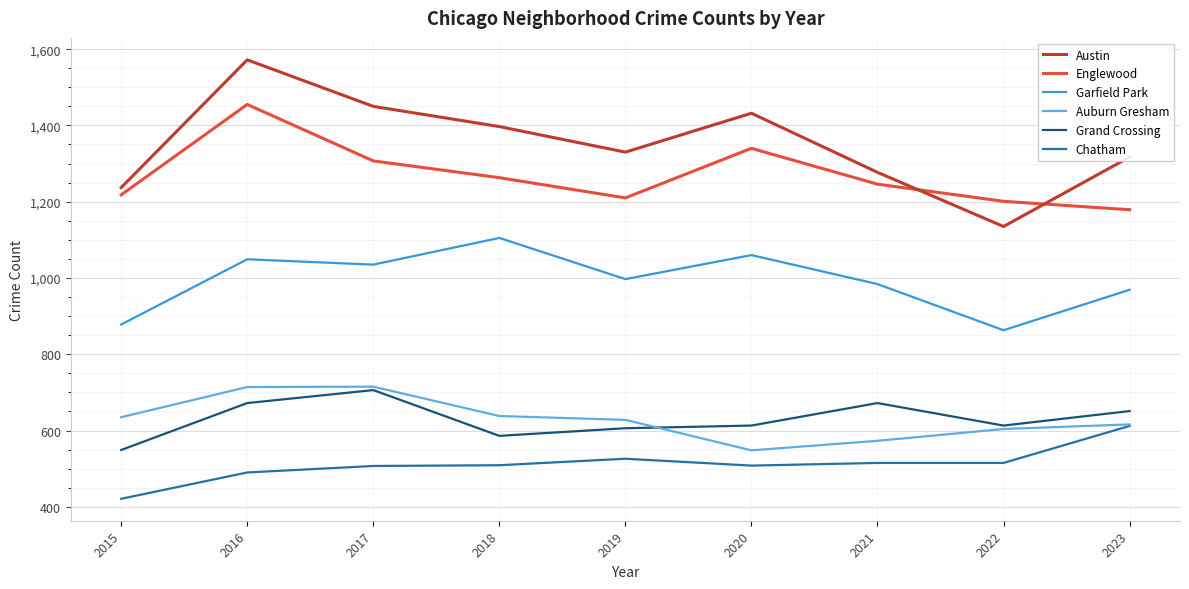

What is the difference between the maximum and second lowest values in the Englewood series?

254